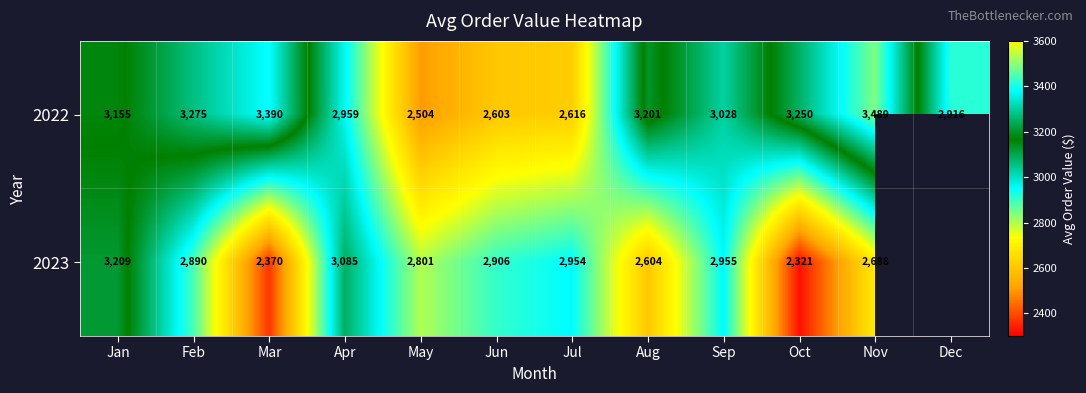

What is the total value across all series at Apr?

6044